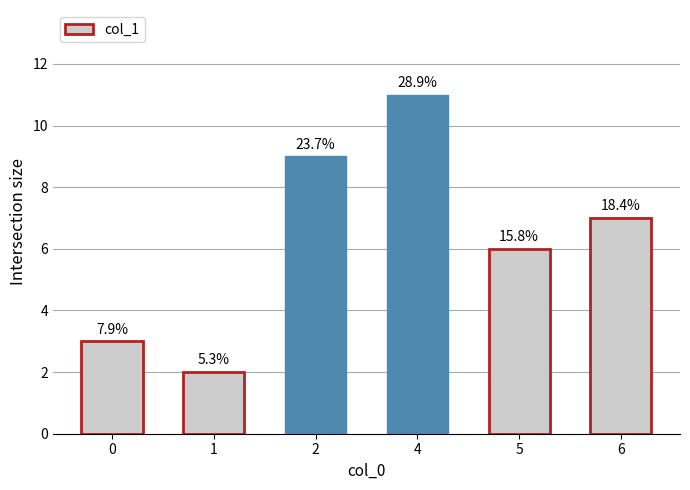

The value at 2 is 13. True or false?

False